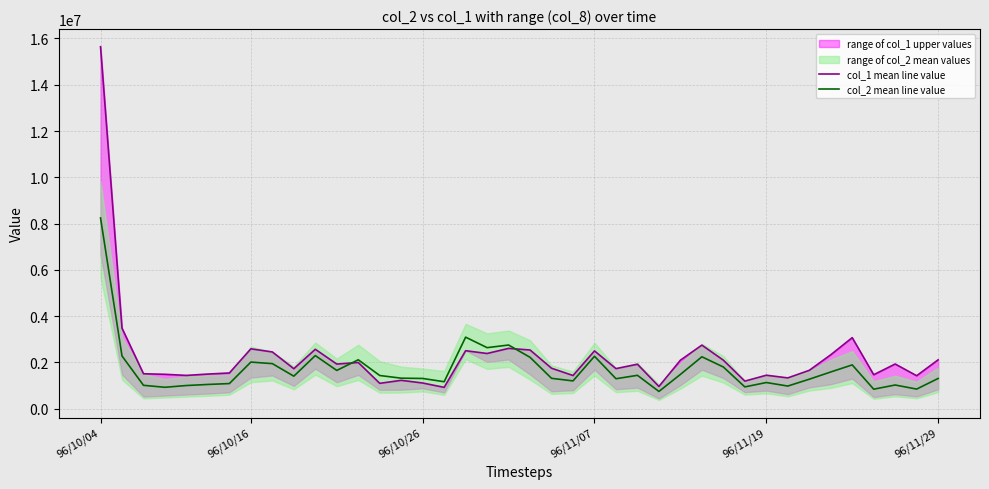

What is the minimum value for col_2 mean line value?

743050